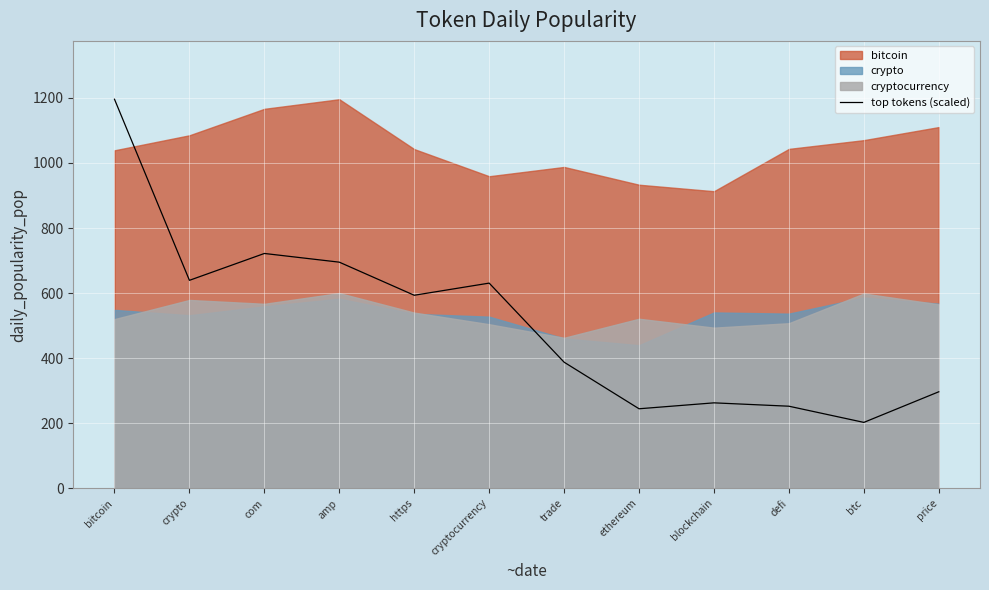

What is the label of the 11th point from the left?

btc